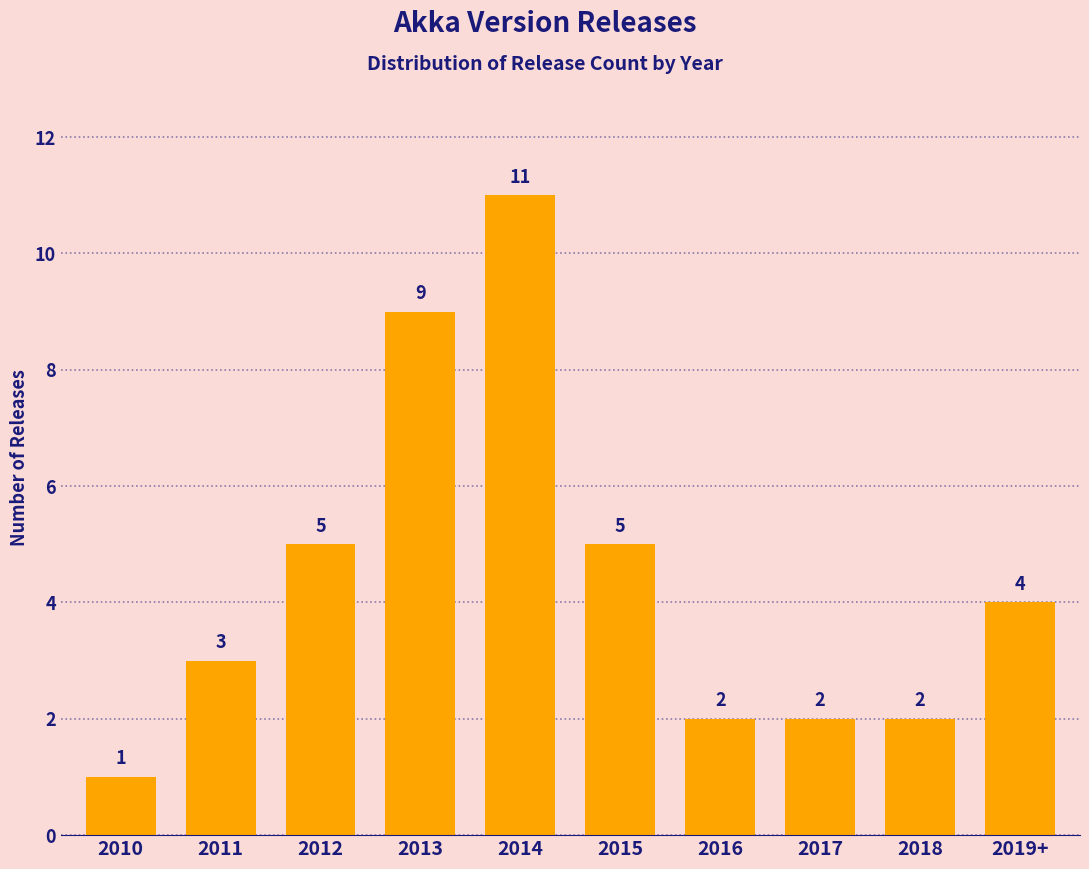

Reading right to left, list all the values displayed in this chart.

4	2	2	2	5	11	9	5	3	1